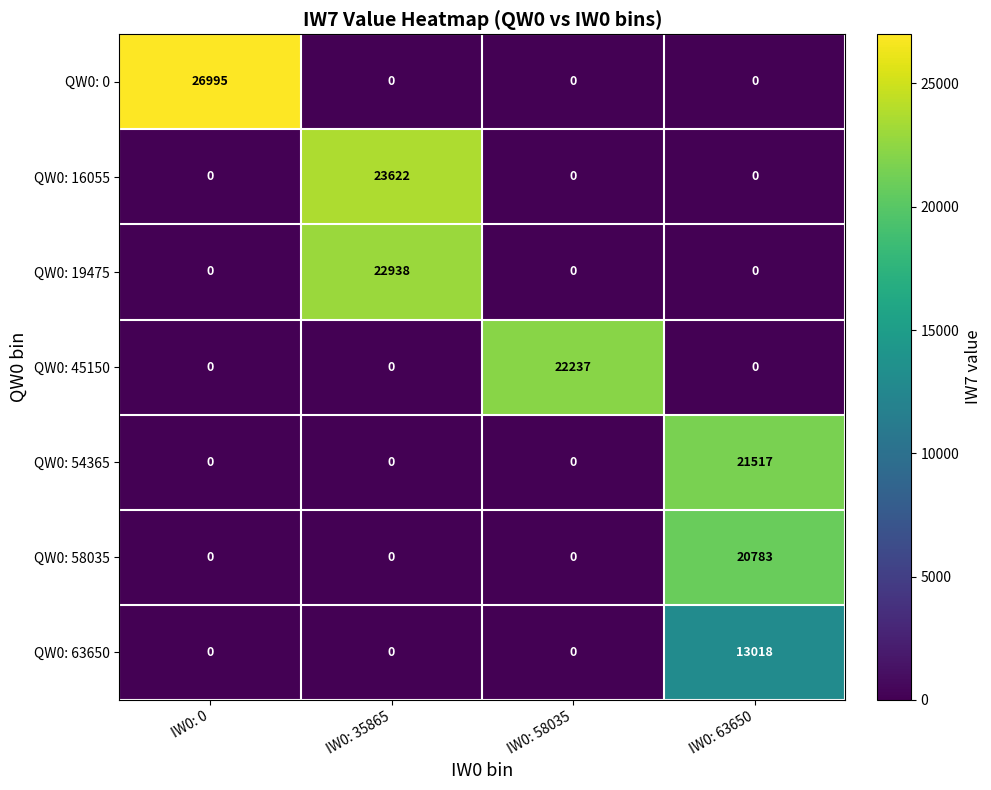

Count the QW0: 19475 values in the range 0 to 22938.

4